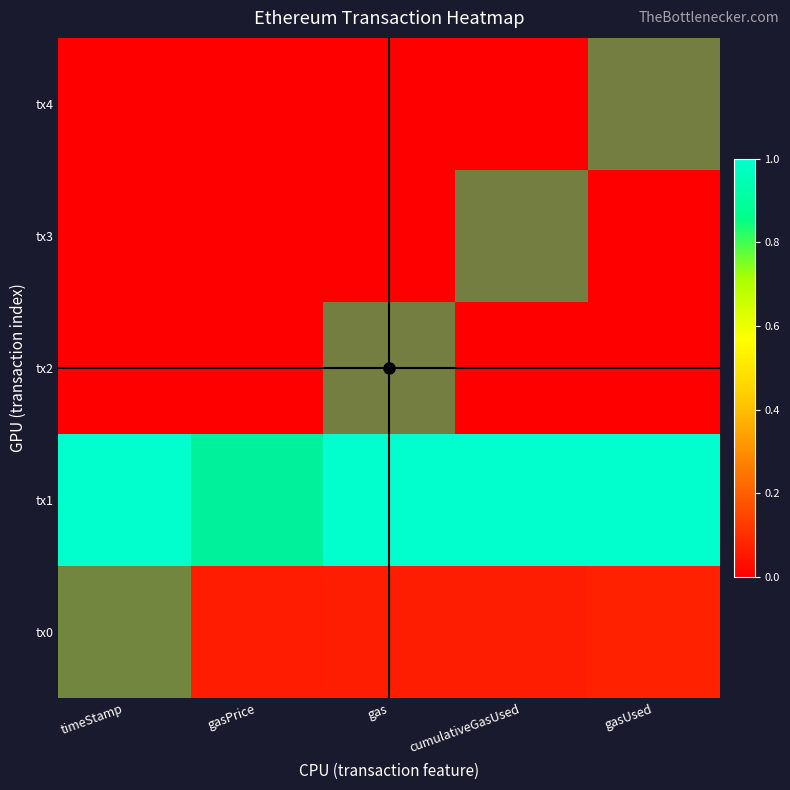

What is the spread (max minus min) of values at timeStamp?

1.0